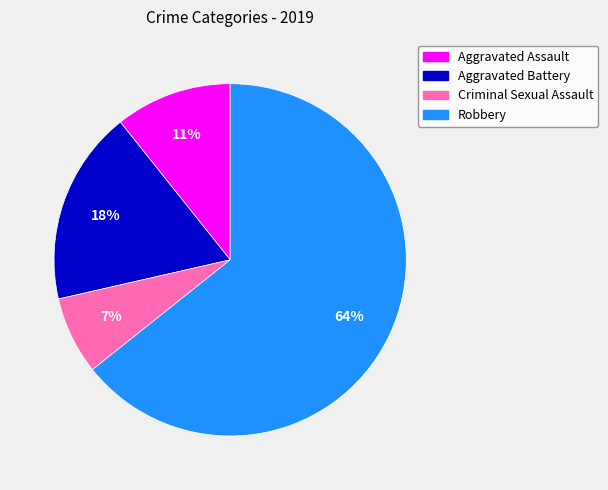

Which has a higher value, Robbery or Criminal Sexual Assault?

Robbery